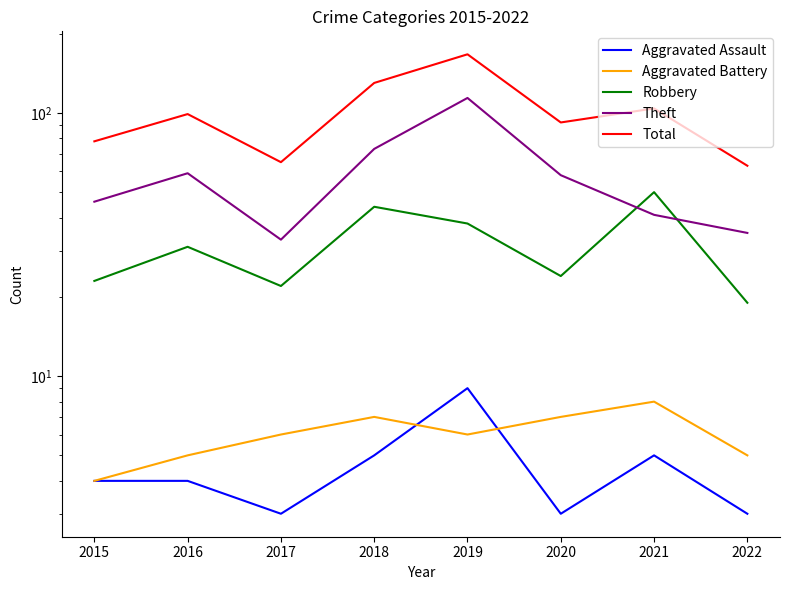

What is the value of the Theft point at the 3rd from the left?

33